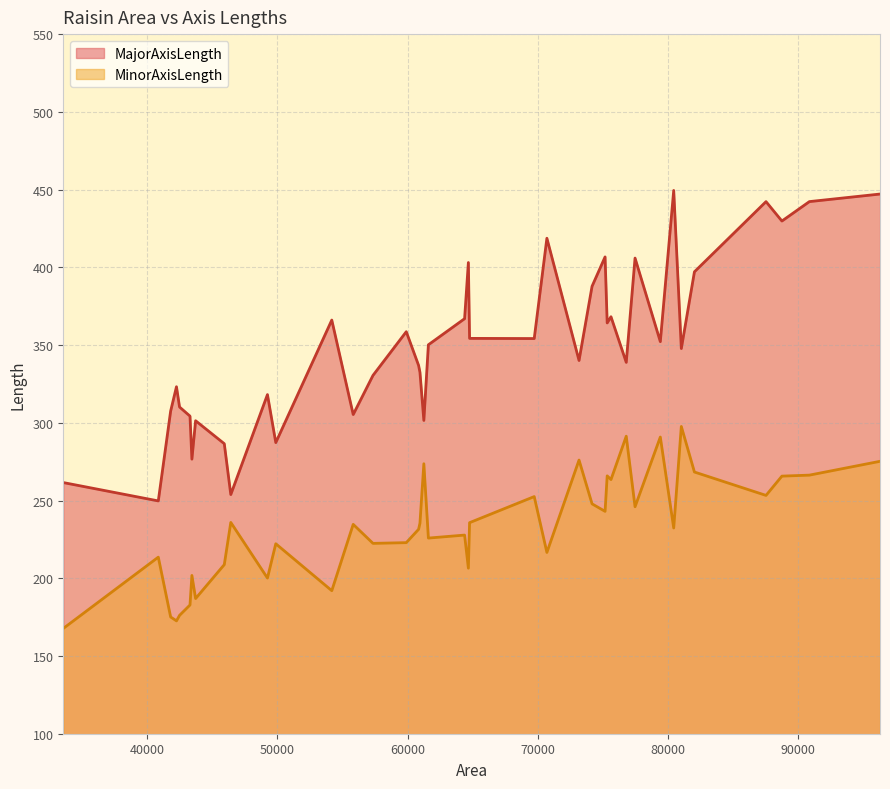

Which series has the widest spread of values?

MajorAxisLength